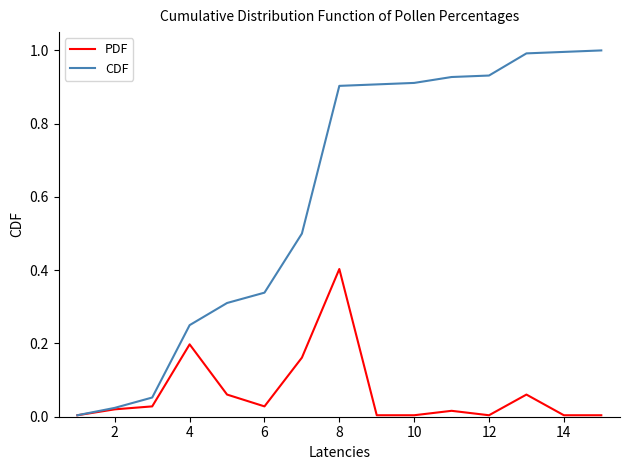

Does the chart have visible grid lines?

No